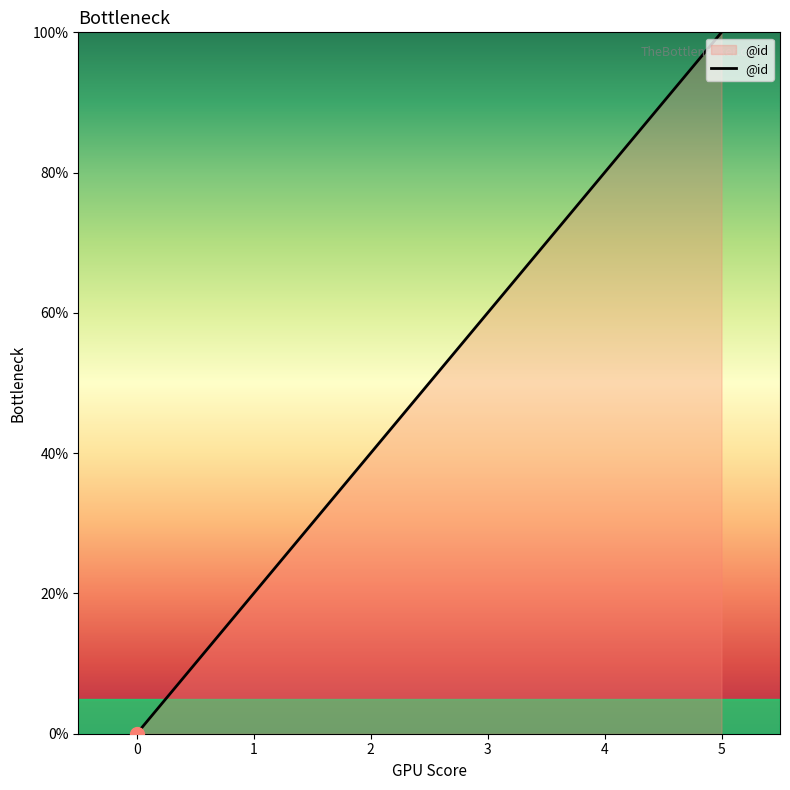

Reading left to right, transcribe all the data shown in this chart.

0	20	40	60	80	100